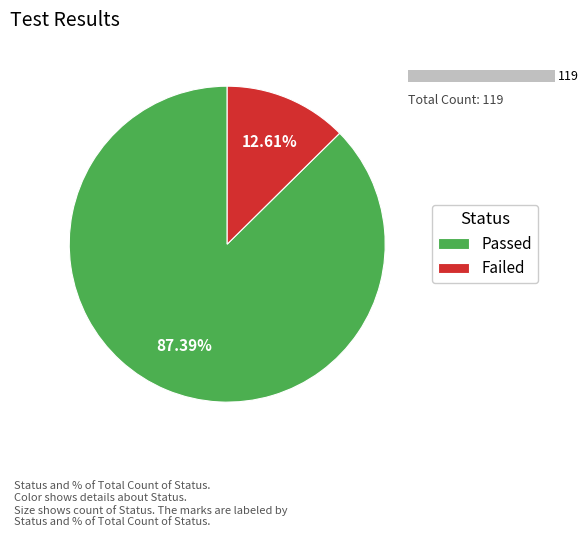

To the nearest percent, what portion does Passed represent?

87%